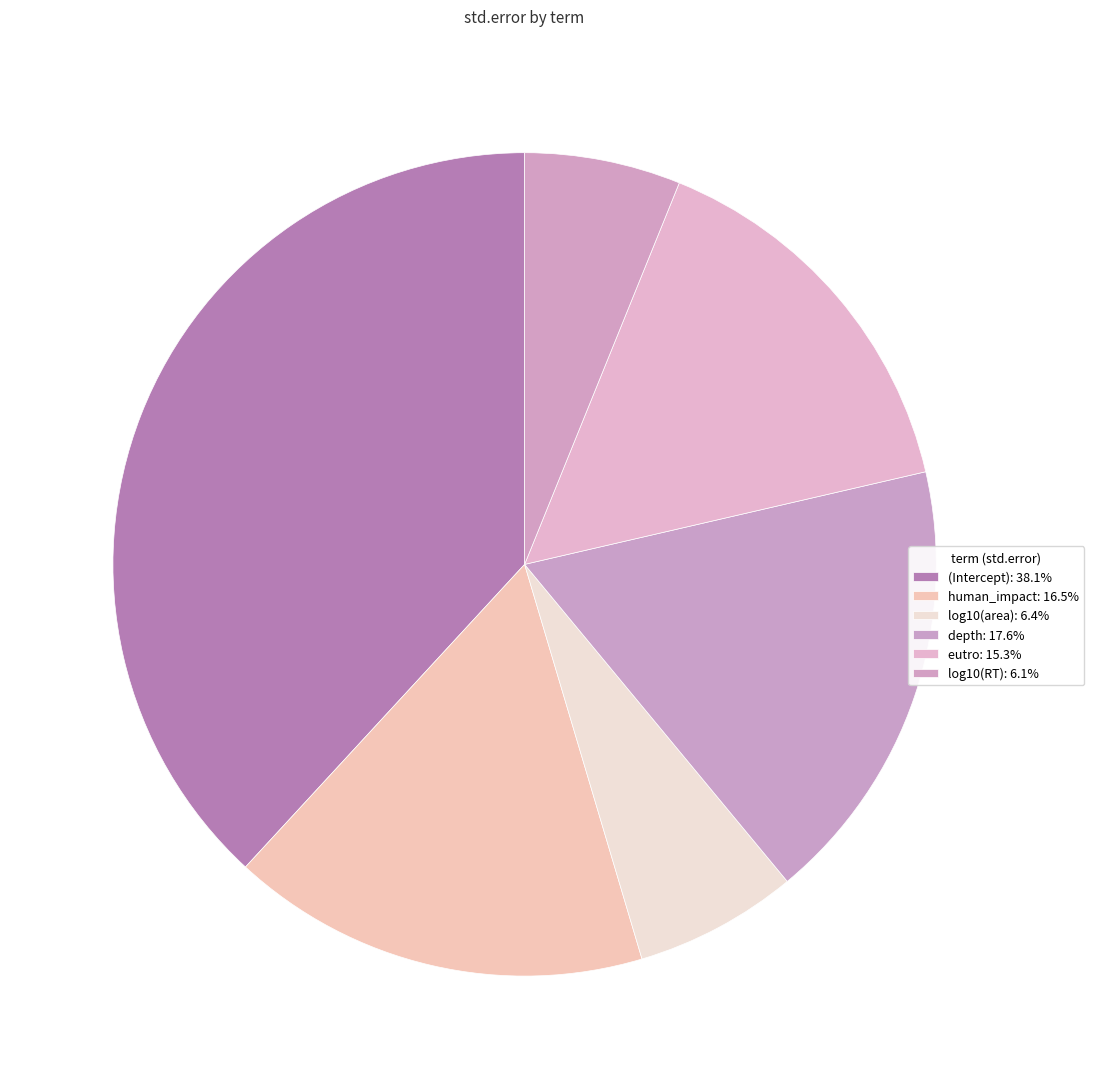

What portion of the pie excludes human_impact?

83.5%